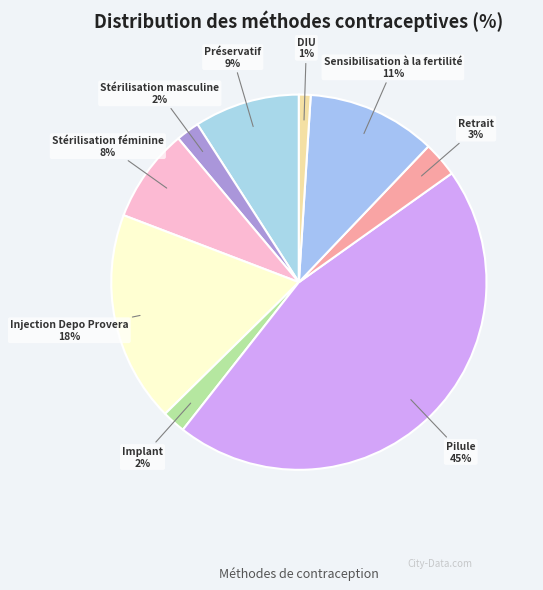

Which category has the smallest portion of the pie?

DIU